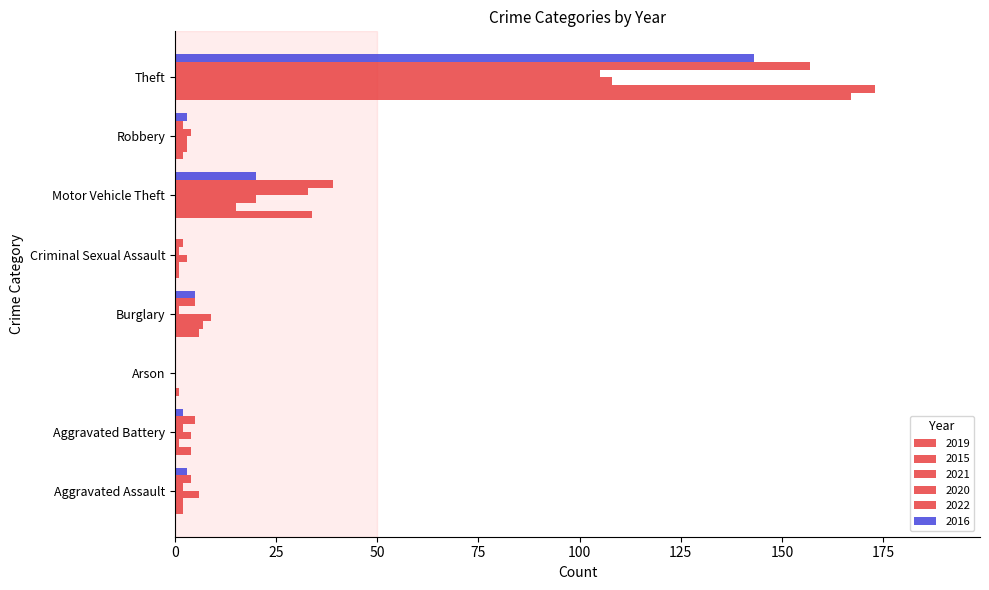

Is it true that 2020 equals 33 at Motor Vehicle Theft?

True